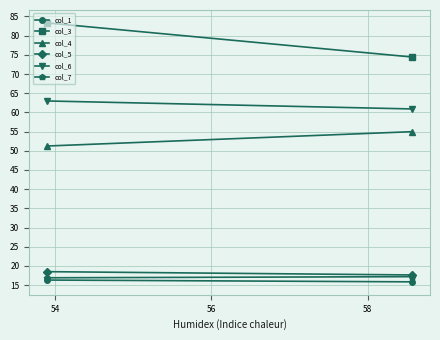

Is the value of col_3 at 54 greater than the value of col_7 at 52?

Yes